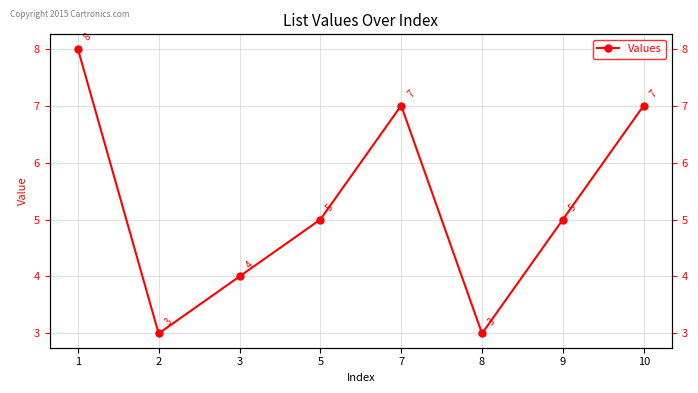

Does the chart have visible grid lines?

Yes